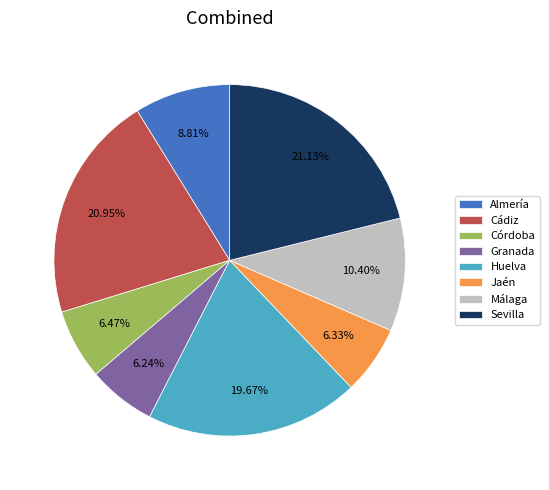

What is the total percentage of Sevilla and Huelva?

40.8%